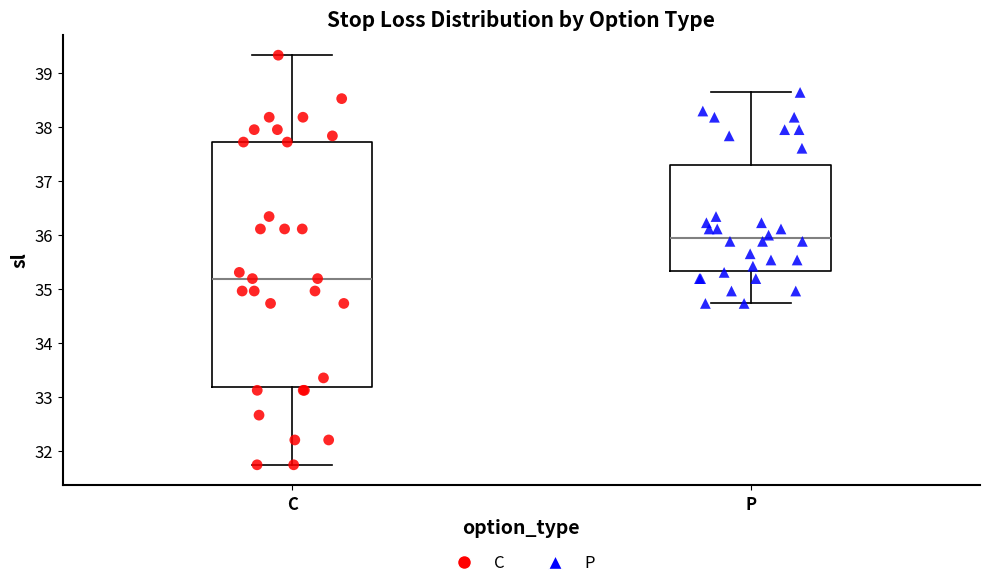

Reading left to right, transcribe this box plot: for each box, give where its median line is, the range the box spans, and where its two whiskers end, as read against the y-axis. The values are not printed on the chart, so give them approximately, as read against the axis.

C: median 35.2, box 33.2 to 37.7, whiskers 31.7 to 39.3
P: median 35.9, box 35.3 to 37.3, whiskers 34.7 to 38.6